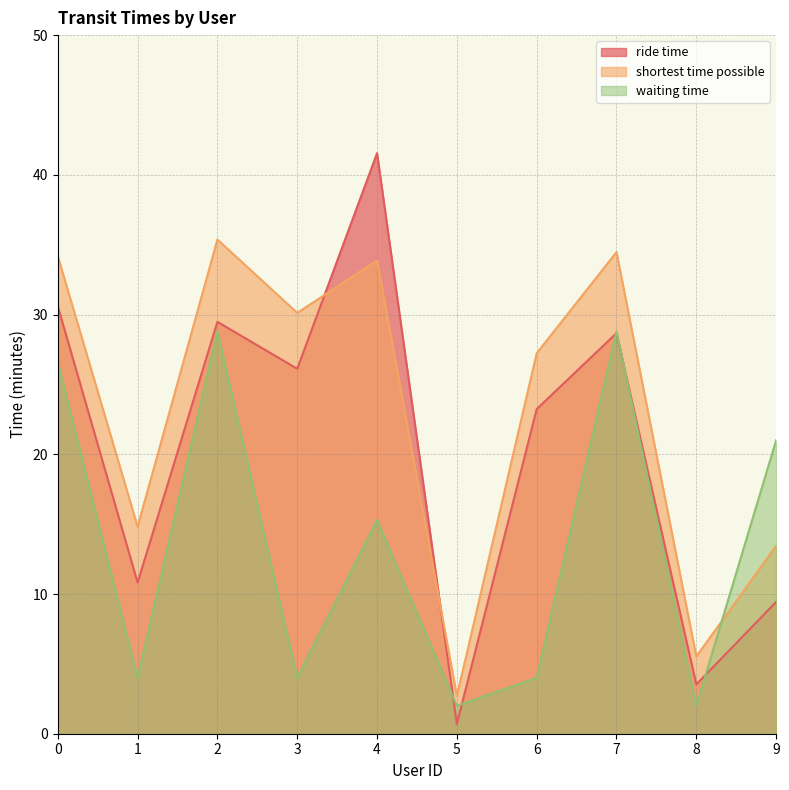

Where is the first local minimum for waiting time?

1